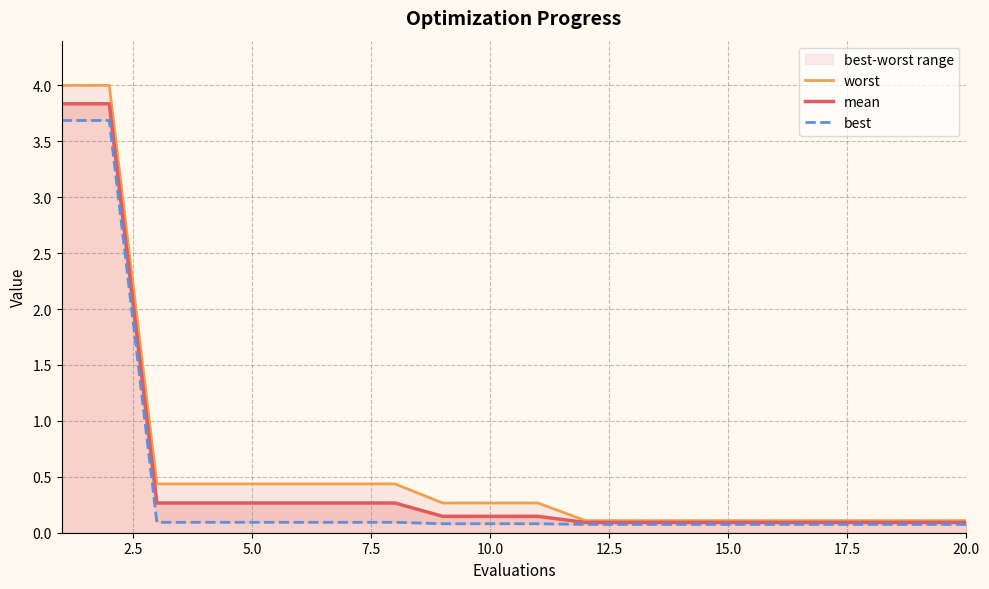

Which series has the widest spread of values?

worst